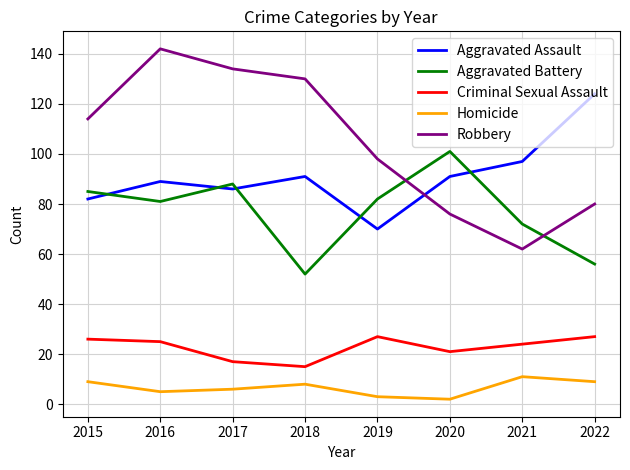

What is the difference between the Robbery values at 2016 and 2018?

12